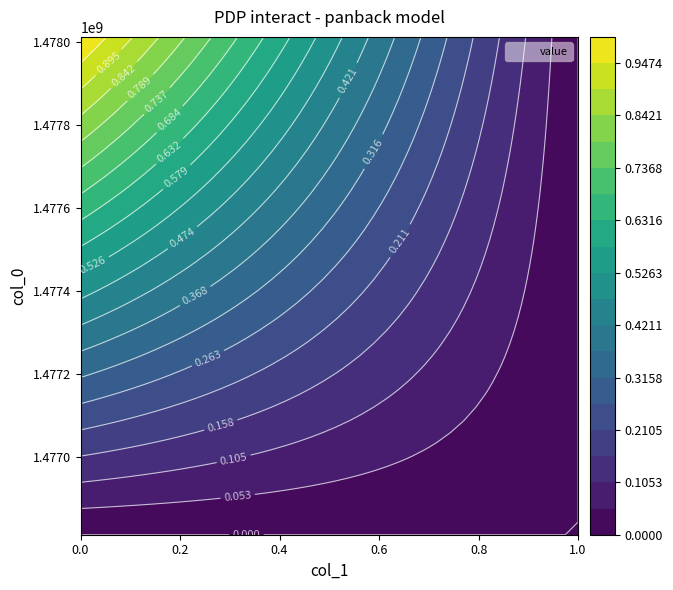

What is the maximum value for 1478012452?

1